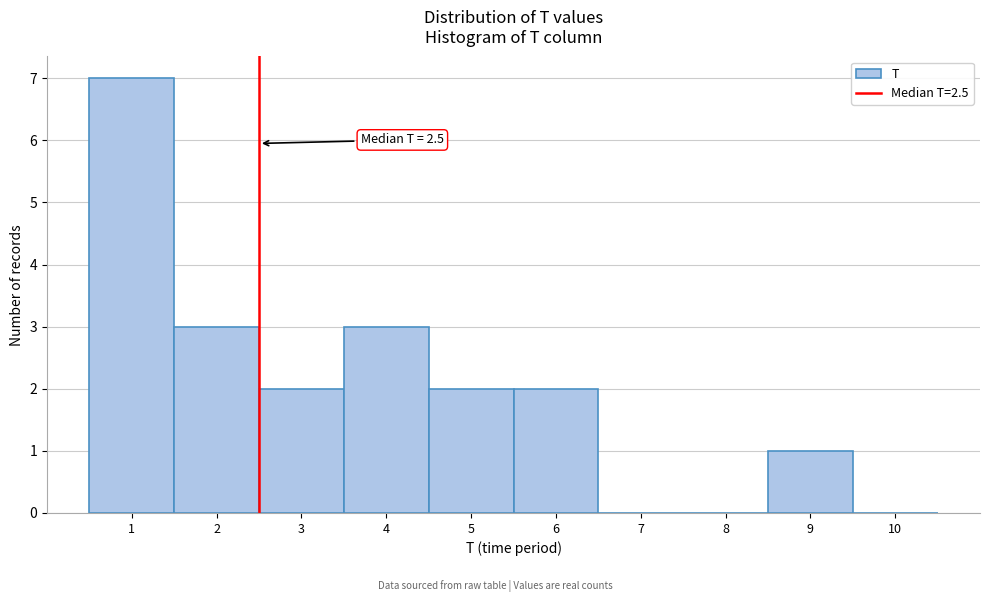

Which range on the x-axis has the tallest bar?

0.5 to 1.5